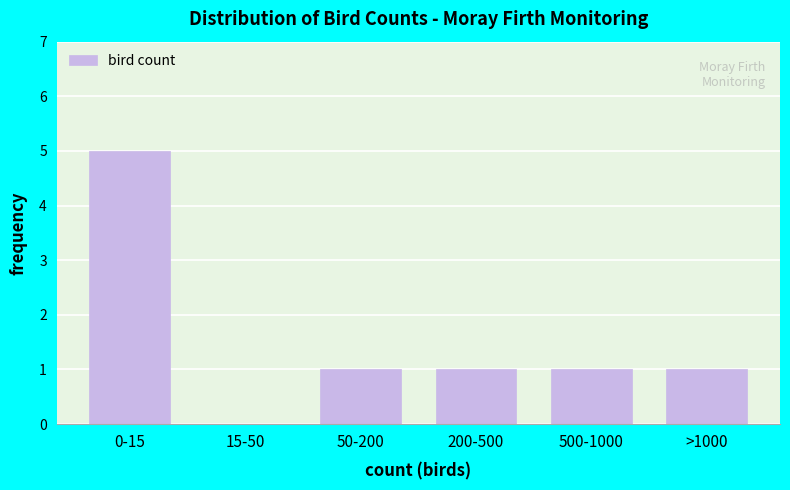

Reading left to right, transcribe all the data shown in this chart.

0-15=5	15-50=0	50-200=1	200-500=1	500-1000=1	>1000=1